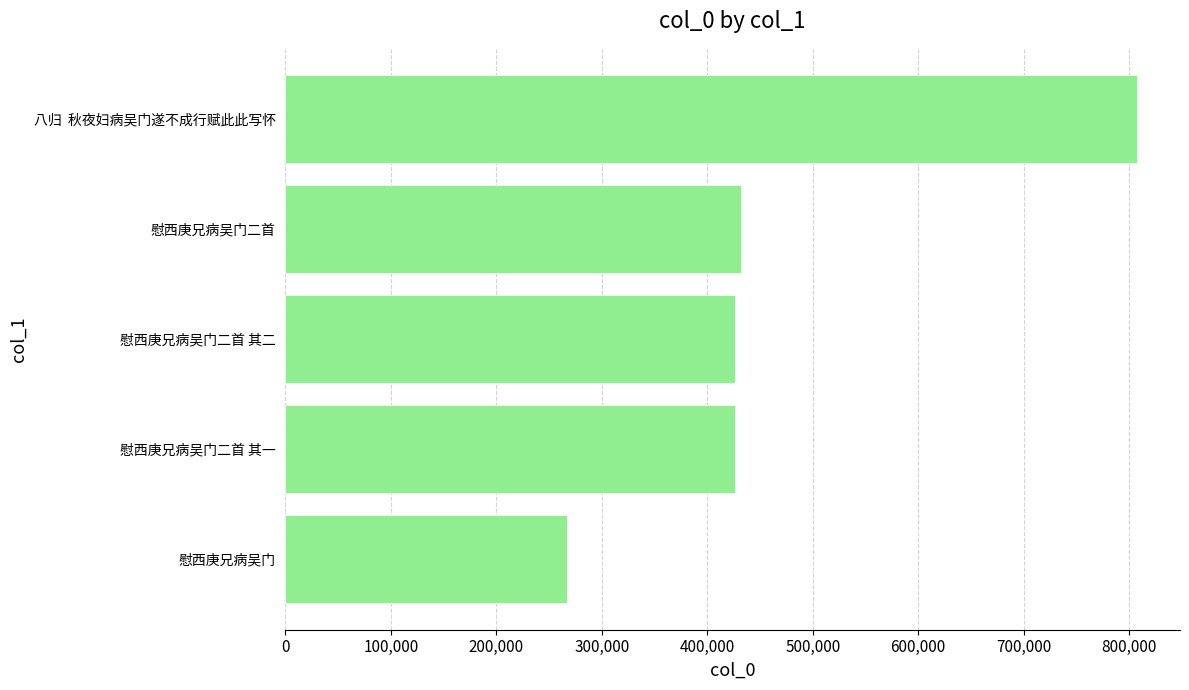

What is the change in value from 慰西庚兄病吴门二首 其二 to 八归  秋夜妇病吴门遂不成行赋此此写怀?

+381585